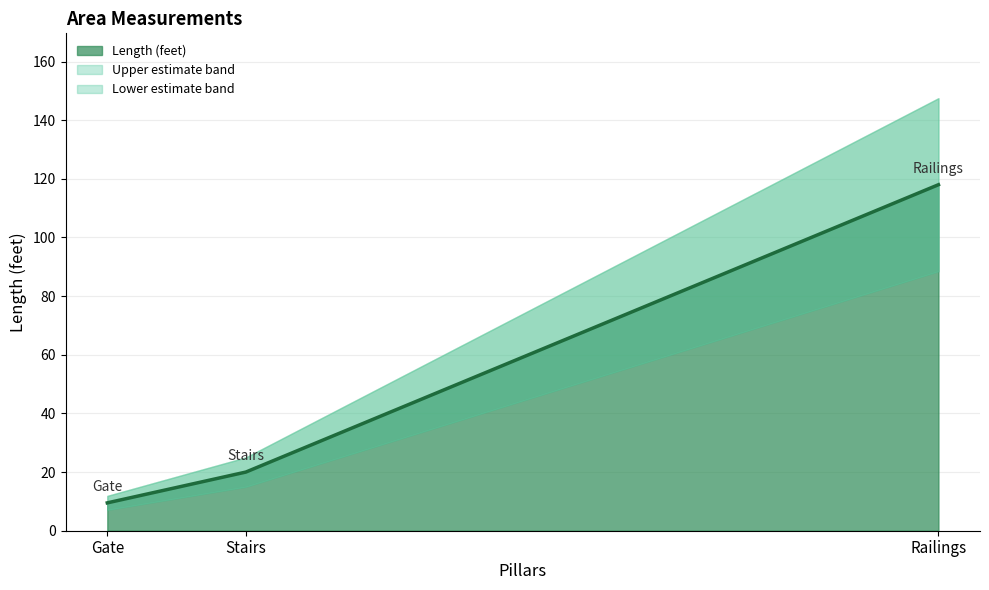

What is the sum of all values?

147.5